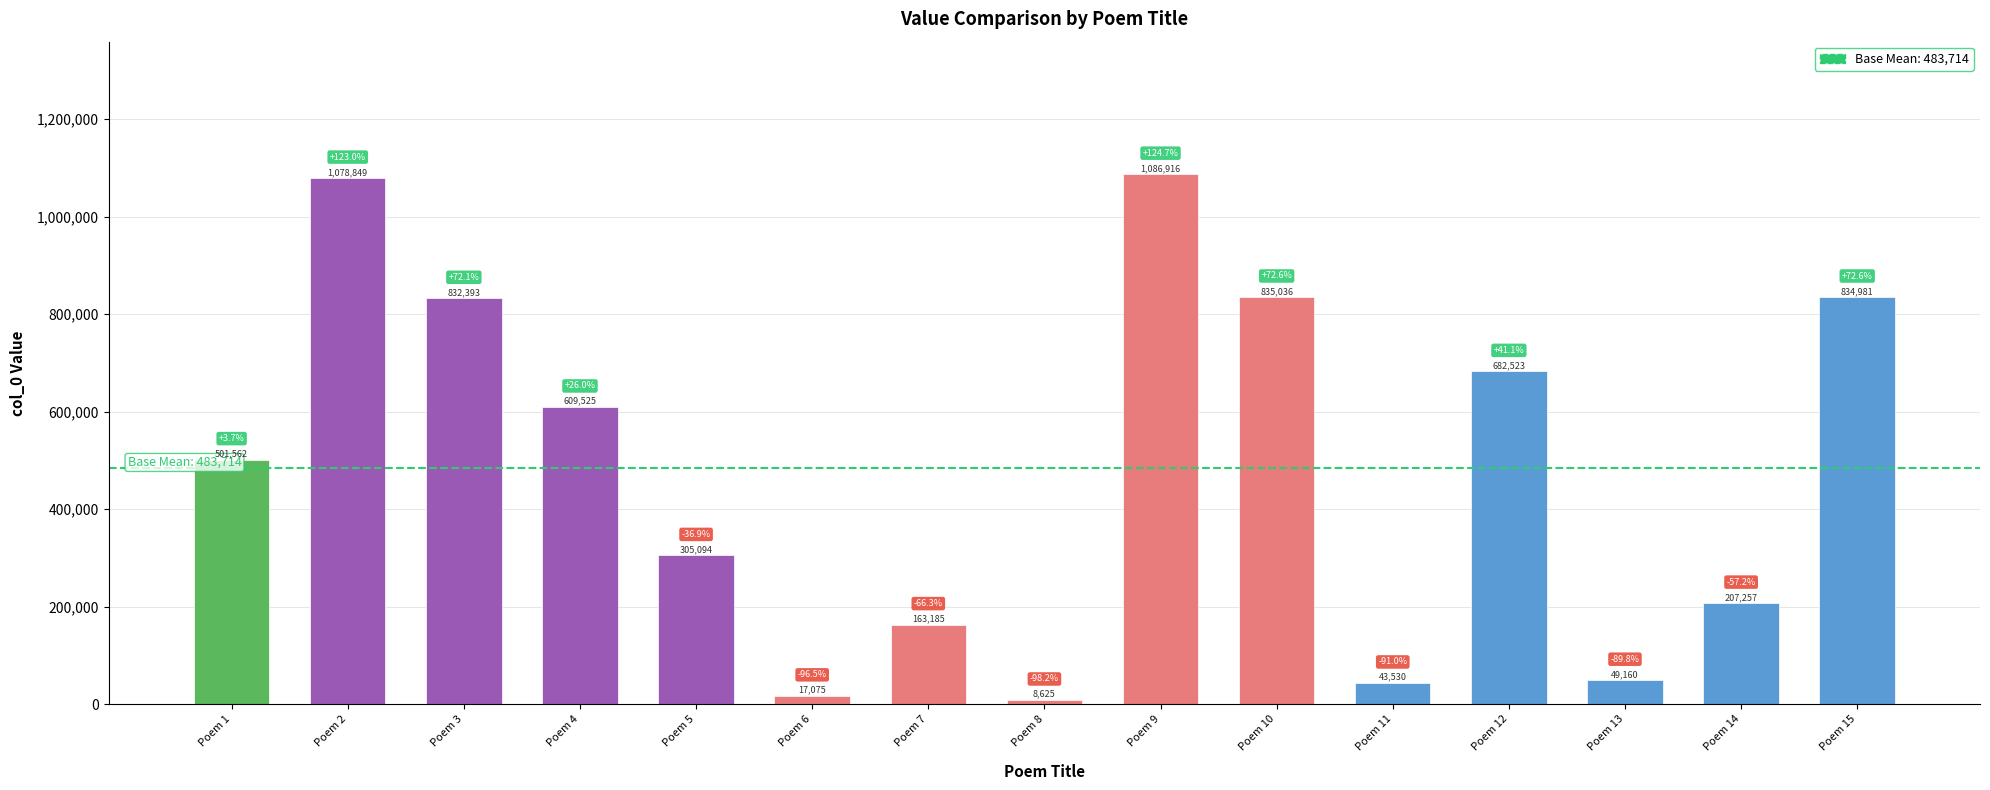

At which category does the chart reach its minimum across all series?

Poem 8